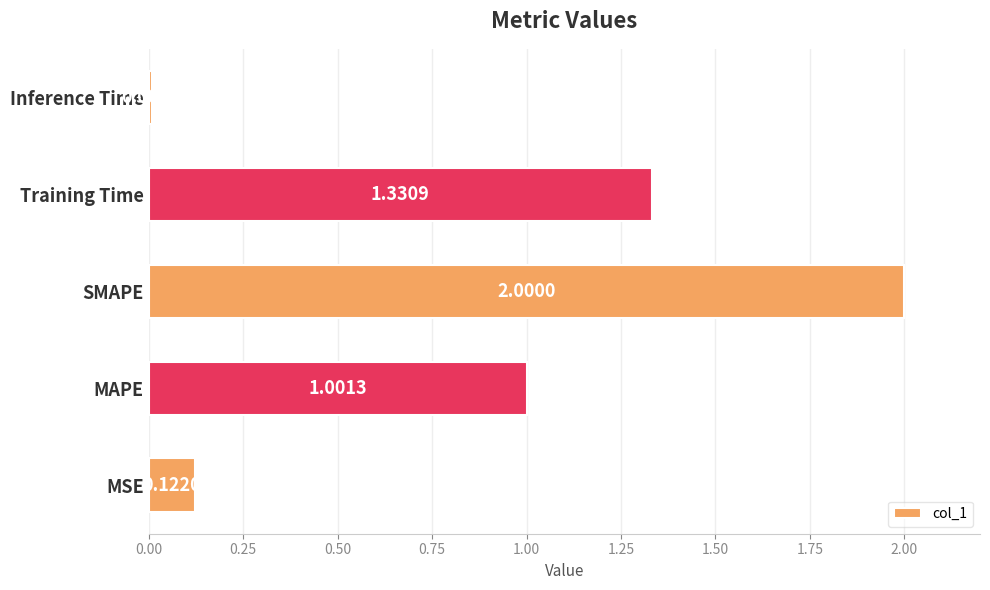

How many data points does each series have?

5